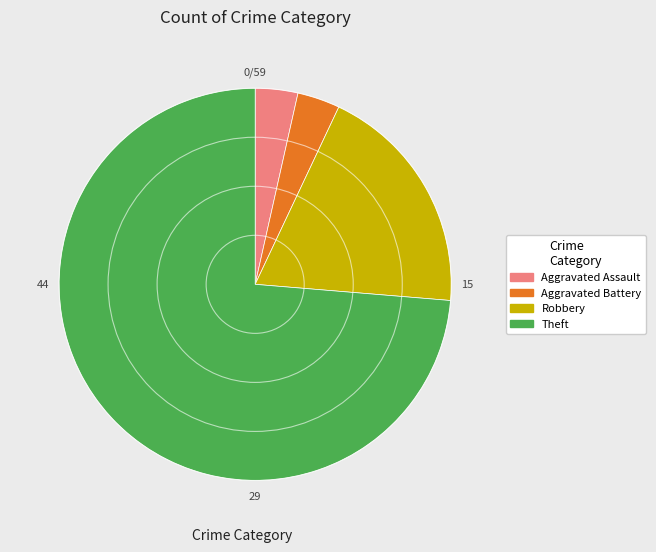

What is the largest slice in the pie chart?

Theft